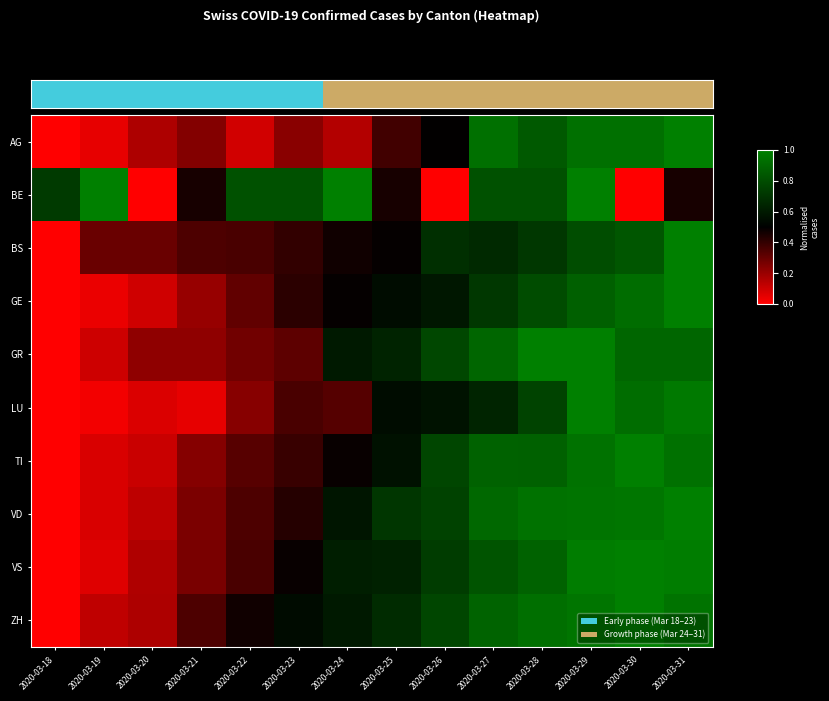

Which series has the largest range (max minus min)?

GE